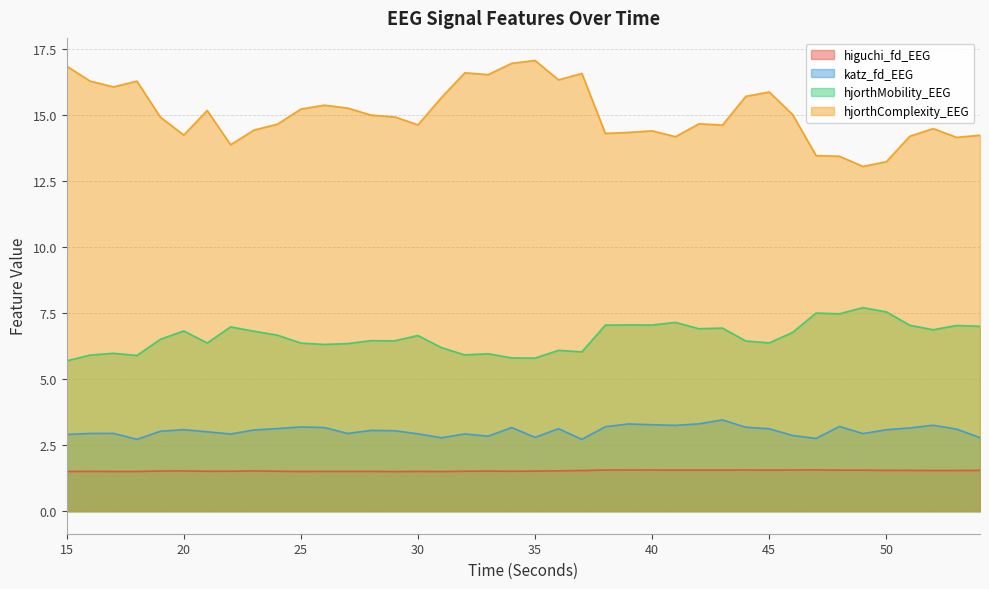

How many values in the hjorthComplexity_EEG series exceed 14?

35